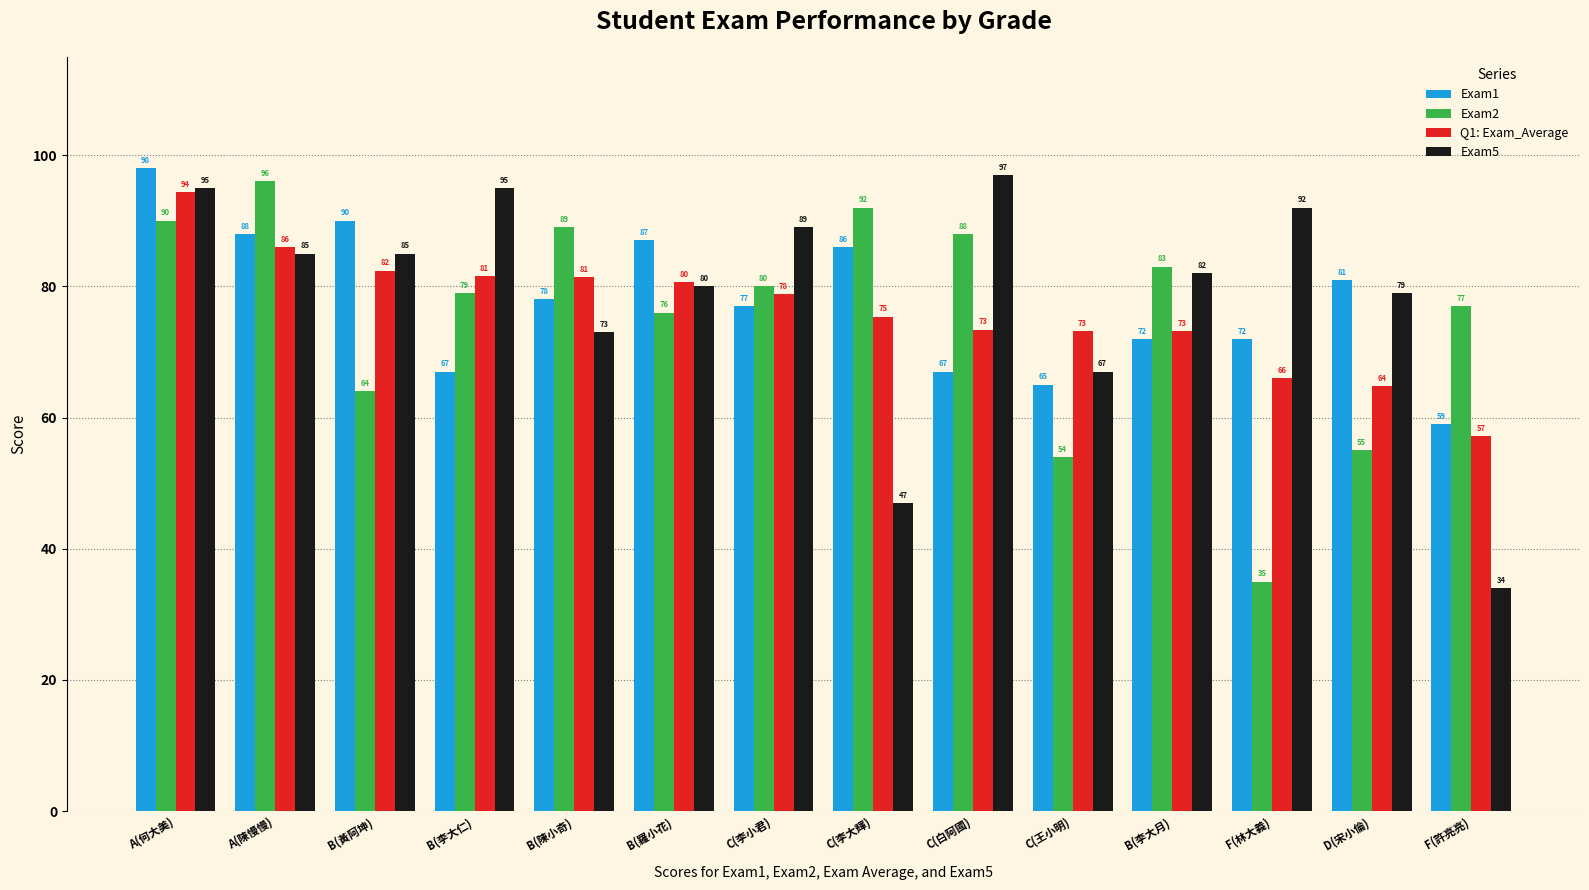

What position from the right is B(李大仁)?

11